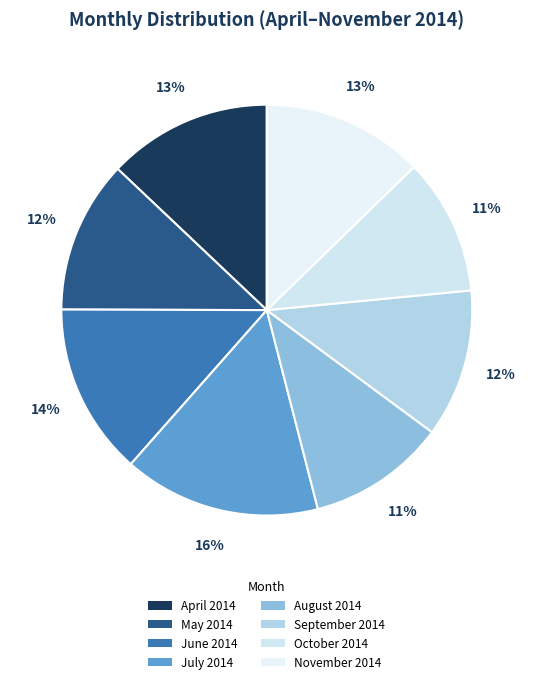

Is there any slice that represents more than half of the pie?

No